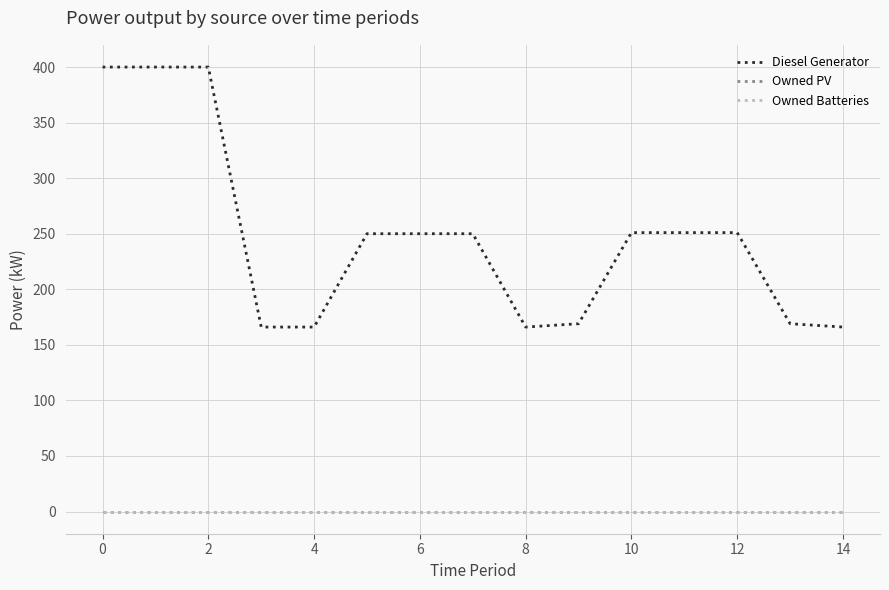

At which label does Diesel Generator reach its minimum?

4